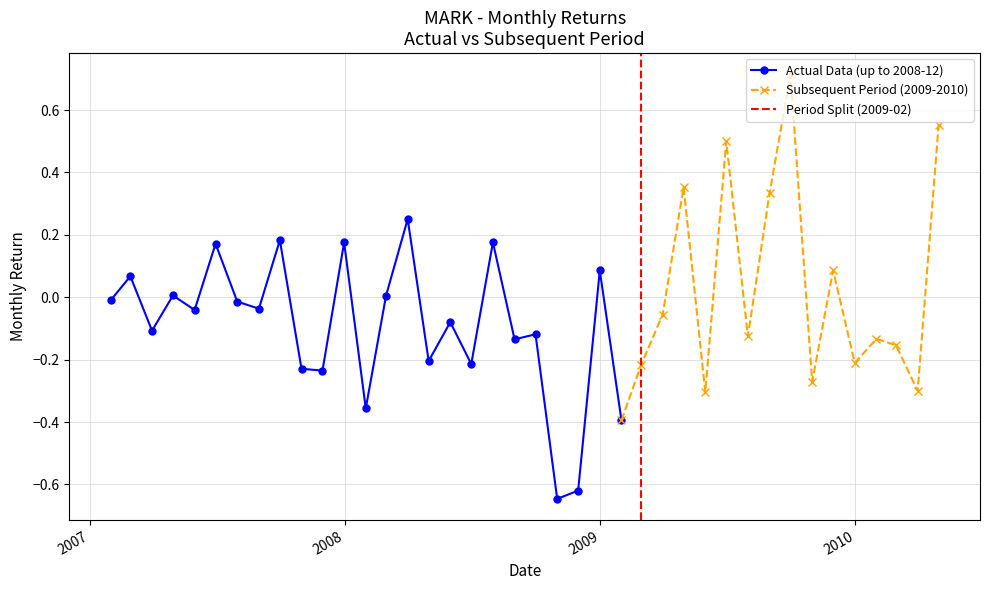

What is the sum of the values at 26 and 31?

0.3